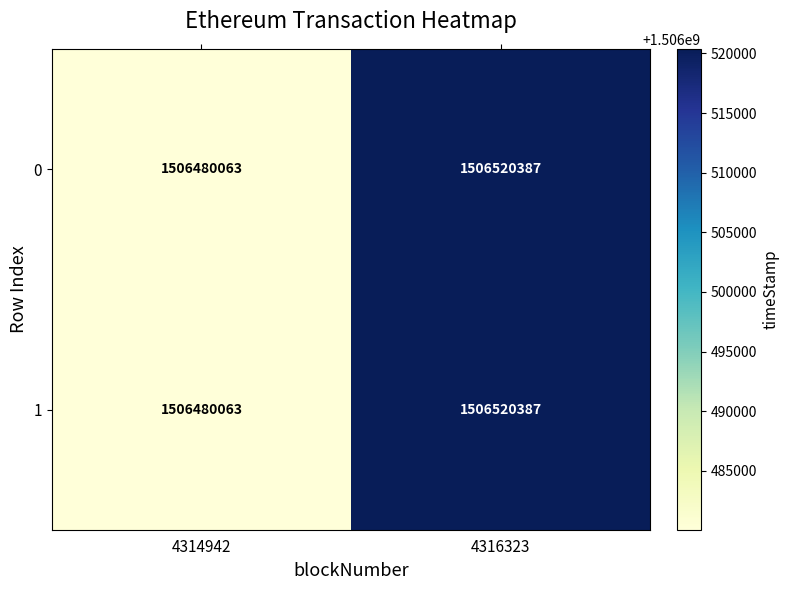

Which label corresponds to the smallest value in the chart?

4314942